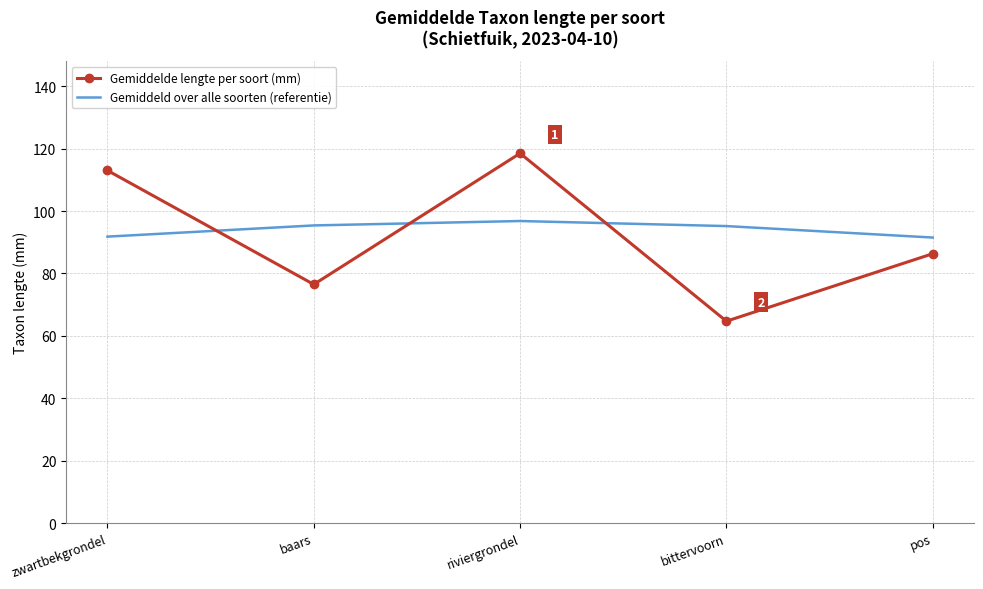

Is it true that Gemiddeld over alle soorten (referentie) equals 91.5 at pos?

True